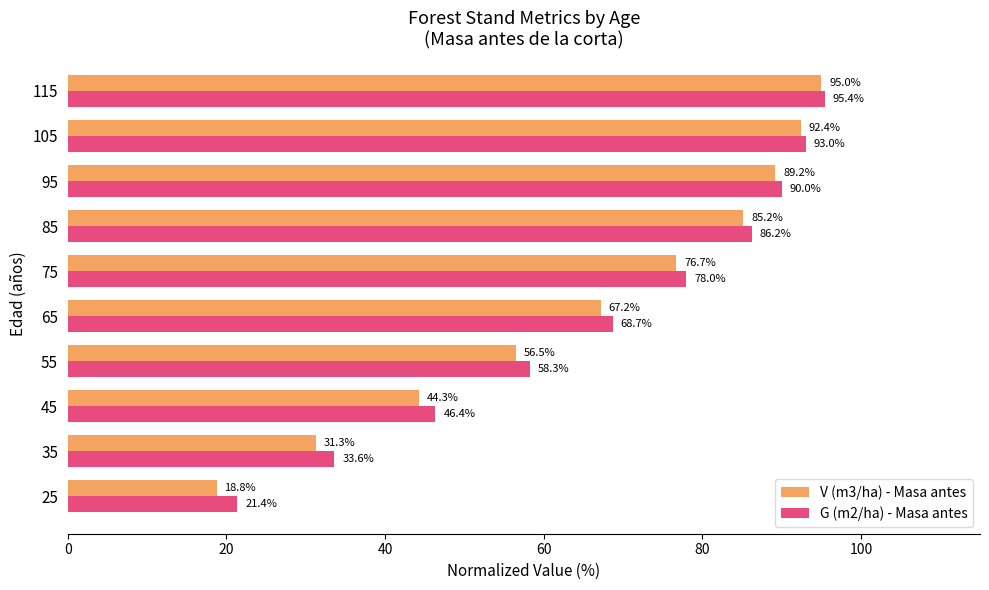

What is the maximum value shown in the chart?

95.4